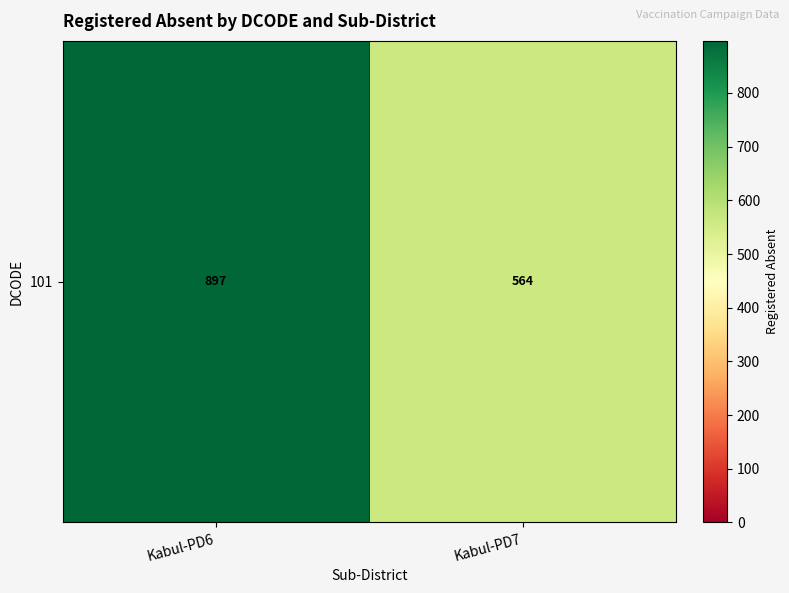

Which category has the lowest value across all series?

Kabul-PD7